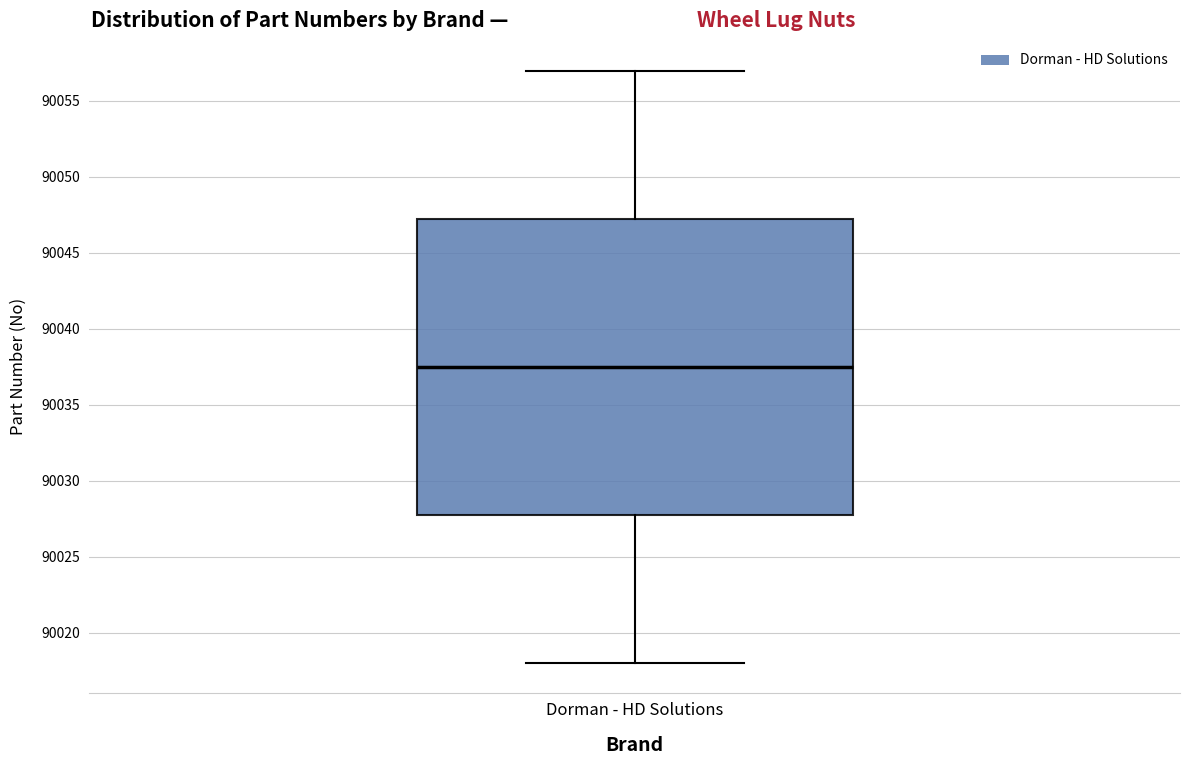

Where does the median line of the box for Dorman - HD Solutions sit on the y-axis? The values are not printed on the chart, so give them approximately, as read against the axis.

90037.5